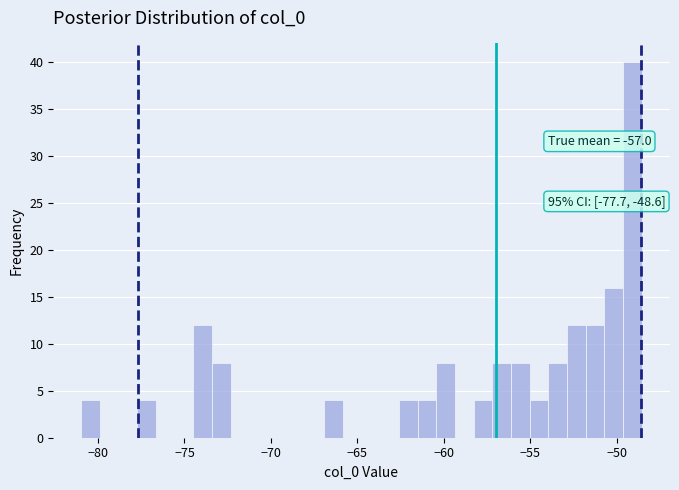

Read against the x-axis, roughly where is the centre of the tallest bar?

-49.0